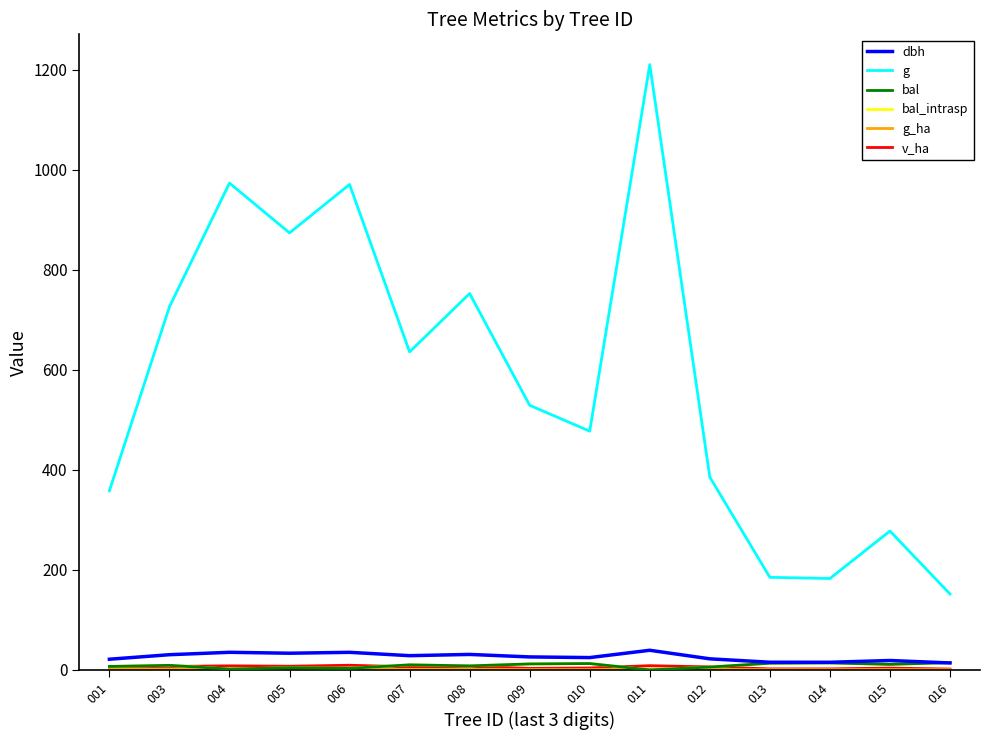

Does the chart have visible grid lines?

No